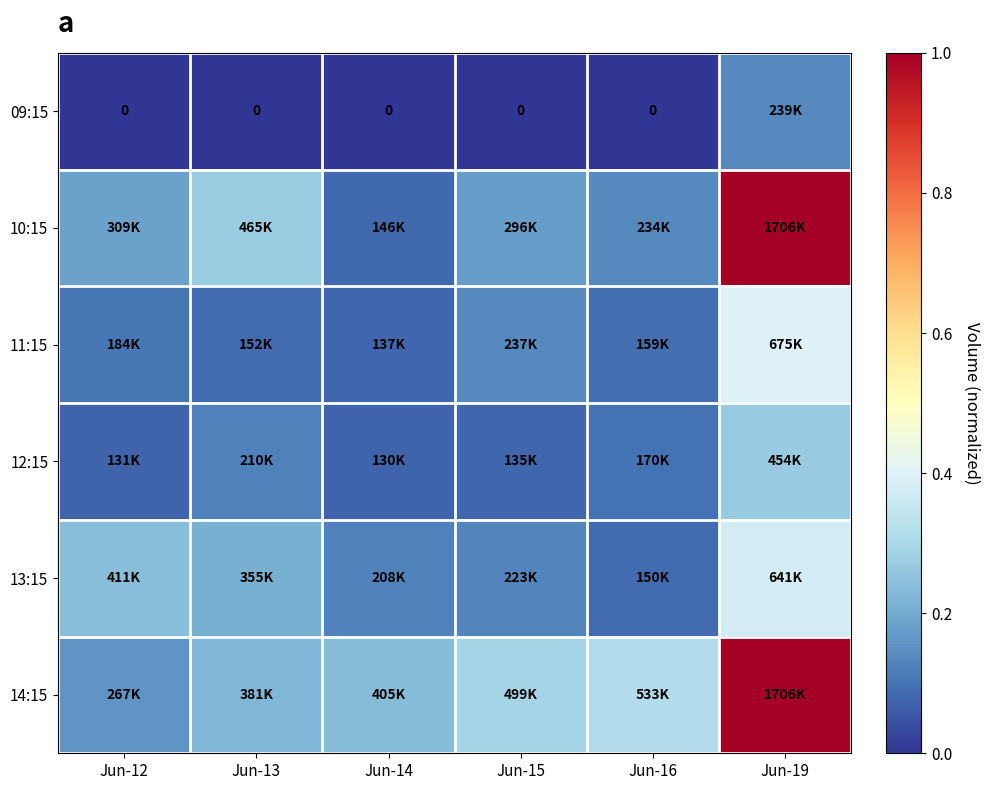

Is the value of 13:15 at Jun-13 greater than the value of 14:15 at Jun-15?

No